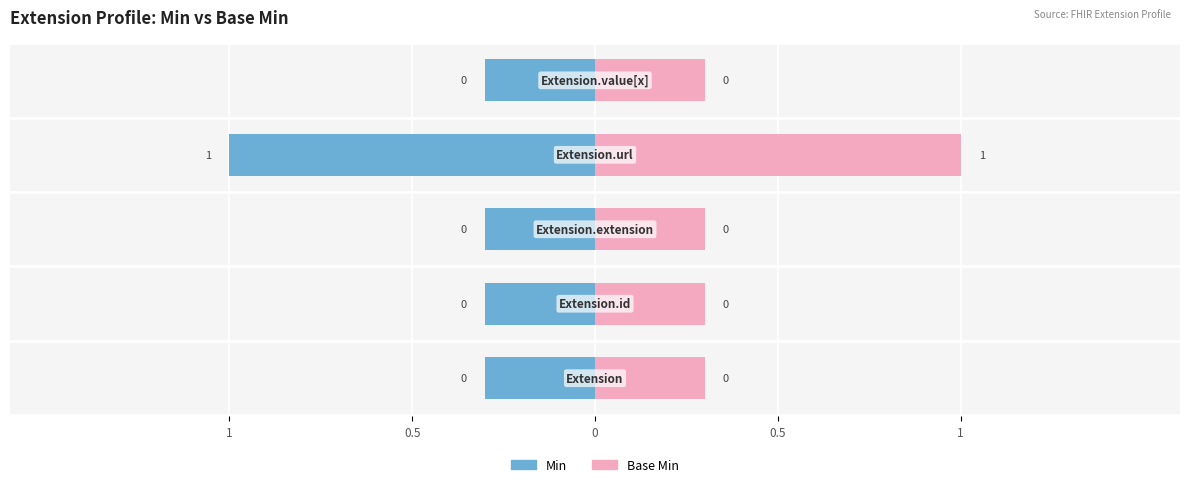

The Base Min series shows 0.1 at 1. True or false?

False